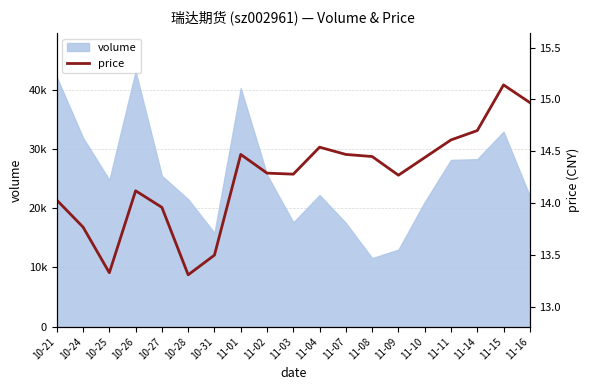

Does the chart have visible grid lines?

Yes